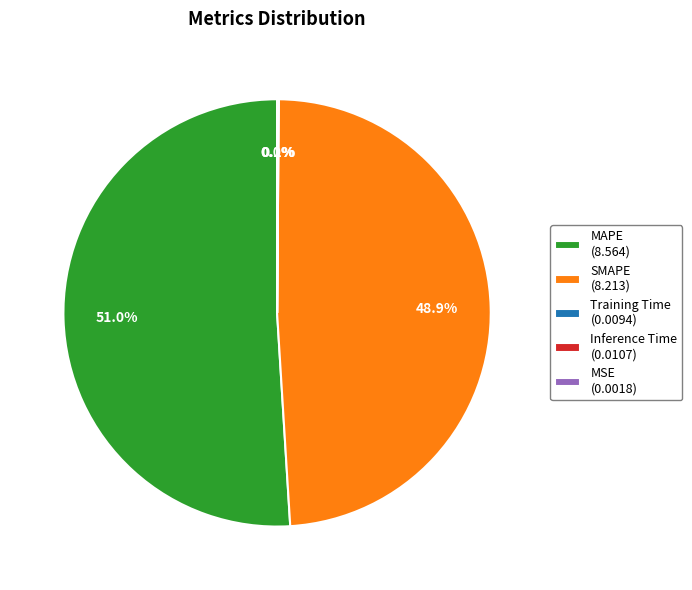

Does SMAPE (8.213) represent more than half of the total?

No